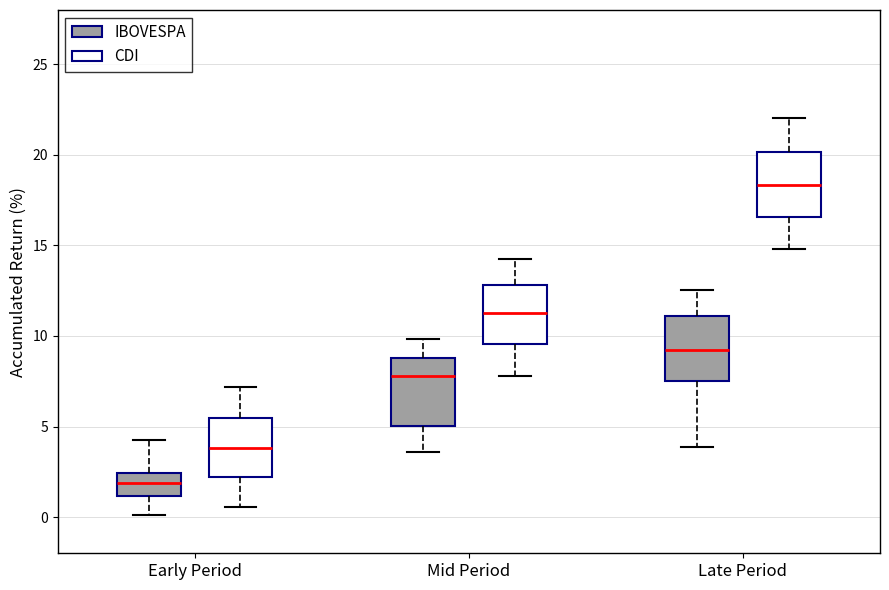

Reading left to right, transcribe this box plot: for each box, give where its median line is, the range the box spans, and where its two whiskers end, as read against the y-axis. The values are not printed on the chart, so give them approximately, as read against the axis.

Early Period (IBOVESPA): median 2.0, box 1.0 to 2.5, whiskers 0.0 to 4.0
Early Period (CDI): median 4.0, box 2.0 to 5.5, whiskers 0.5 to 7.0
Mid Period (IBOVESPA): median 8.0, box 5.0 to 9.0, whiskers 3.5 to 10.0
Mid Period (CDI): median 11.5, box 9.5 to 13.0, whiskers 8.0 to 14.5
Late Period (IBOVESPA): median 9.0, box 7.5 to 11.0, whiskers 4.0 to 12.5
Late Period (CDI): median 18.5, box 16.5 to 20.0, whiskers 15.0 to 22.0